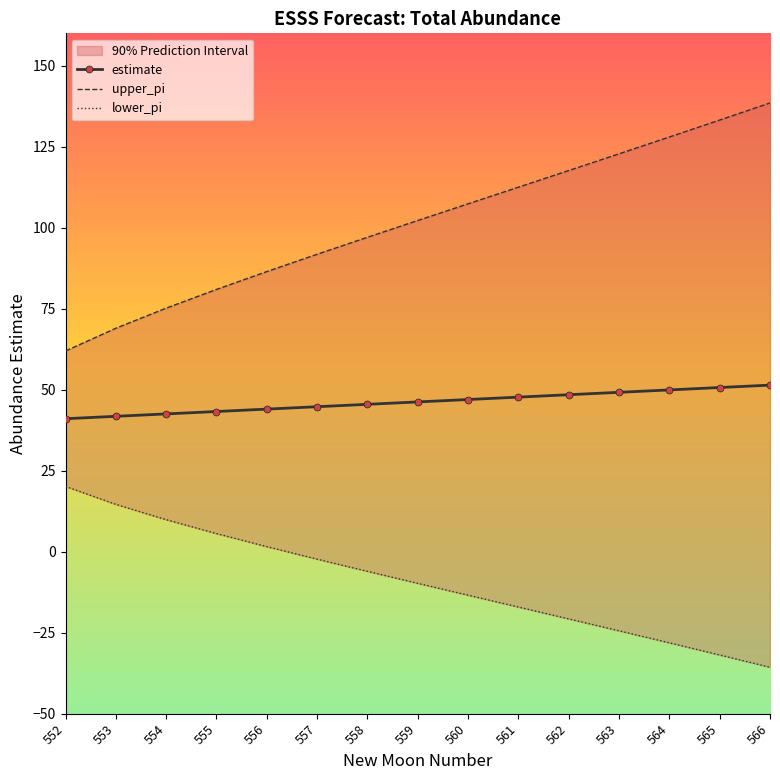

True or false: estimate and lower_pi intersect in this chart.

False